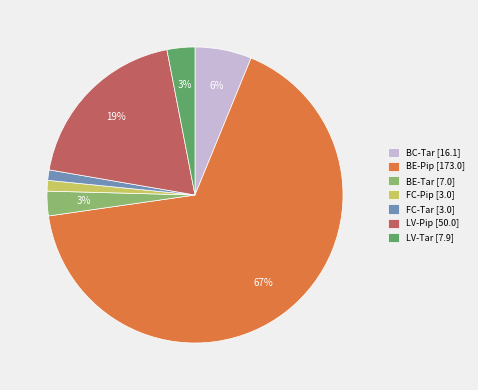

Combined, do FC-Tar and LV-Tar account for over 50%?

No